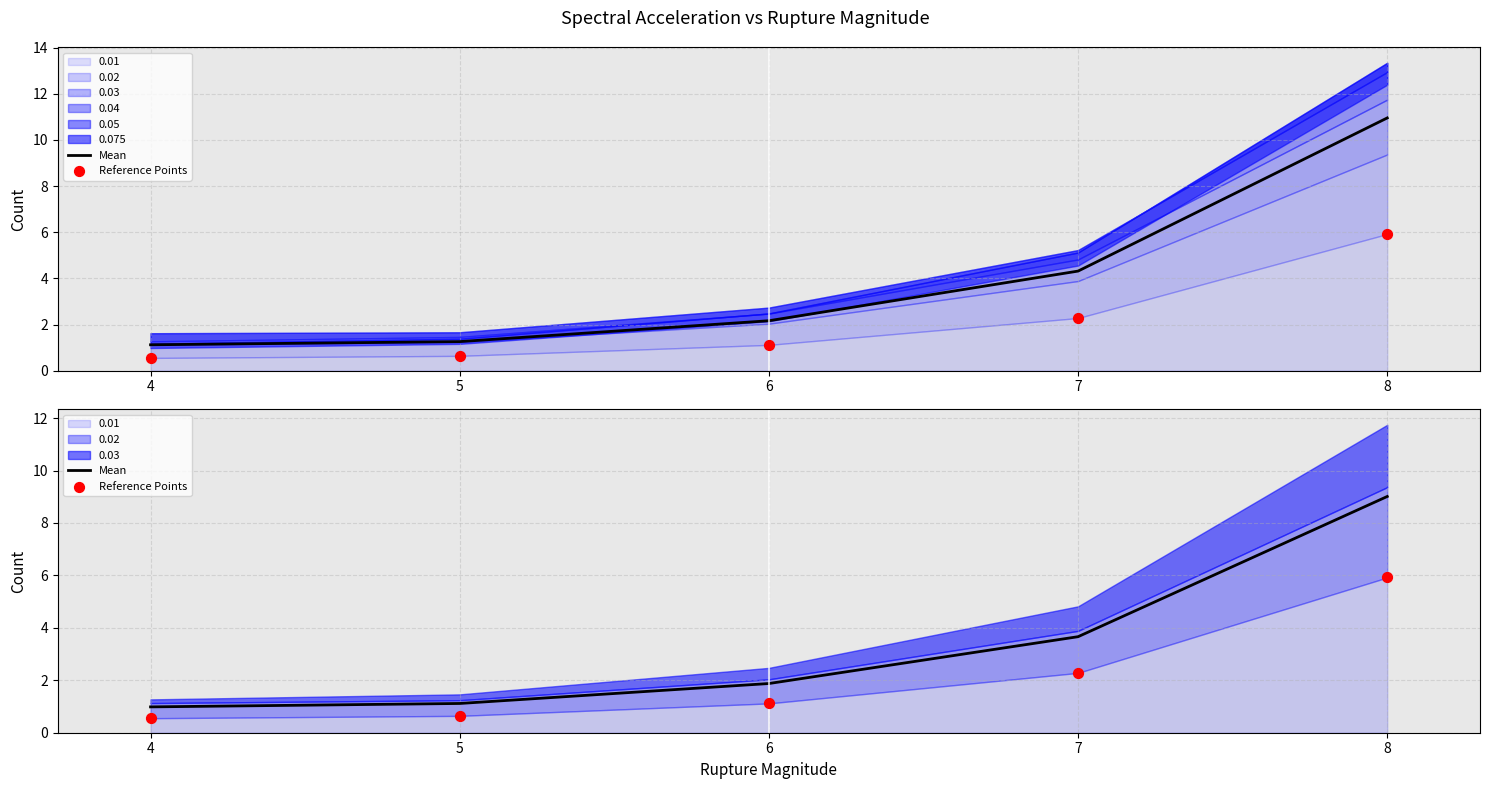

What is the total value across all series at 5?

1.8